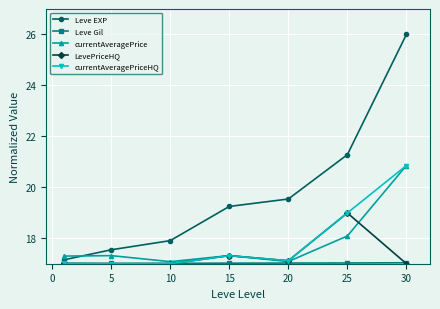

Which series has the widest spread of values?

Leve EXP